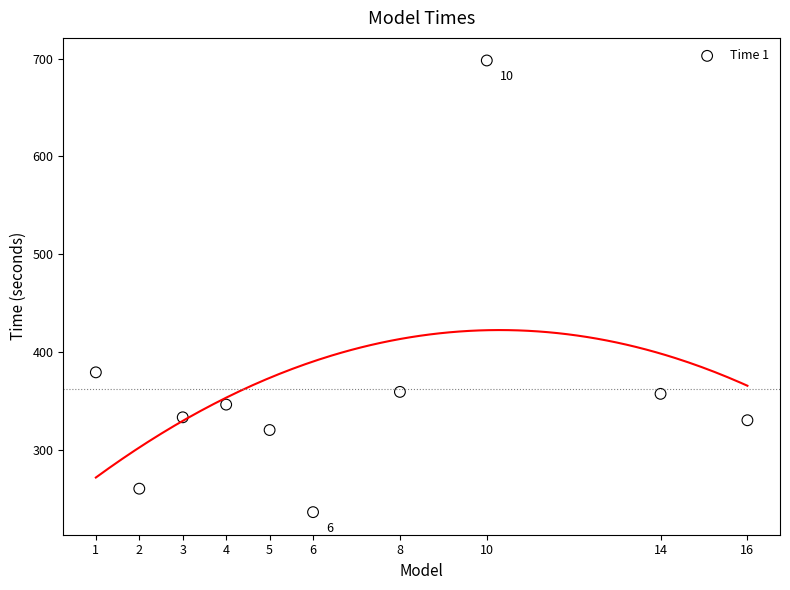

What is the average Y value?

362